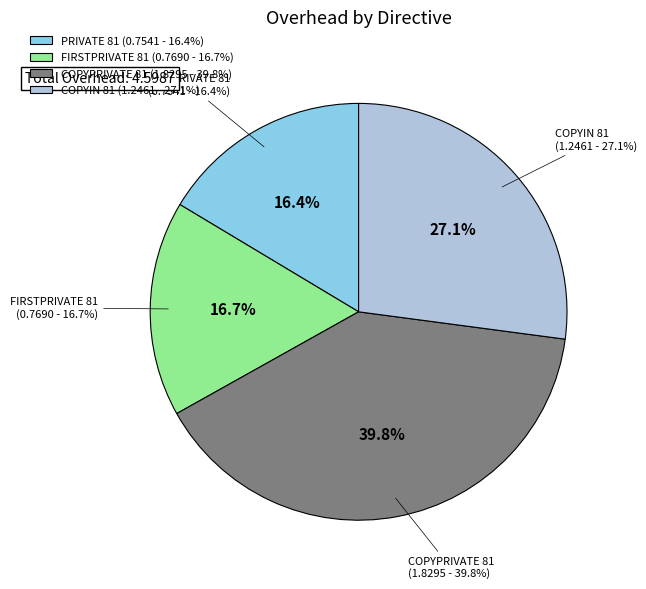

To the nearest percent, what percentage of the pie is FIRSTPRIVATE 81?

17%